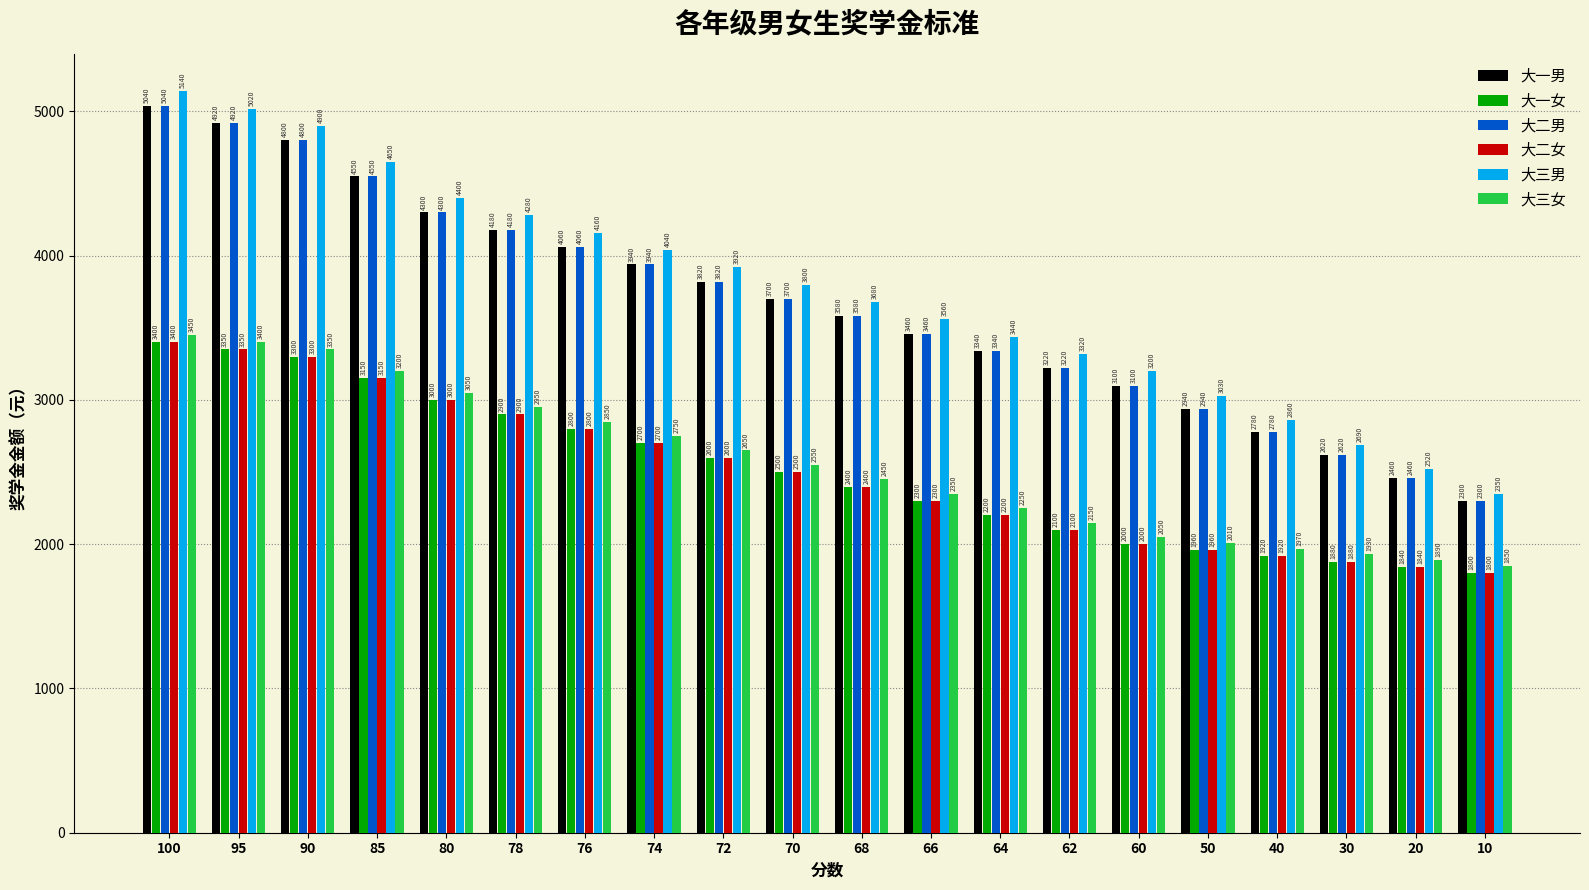

At which label does 大三女 reach its minimum?

10